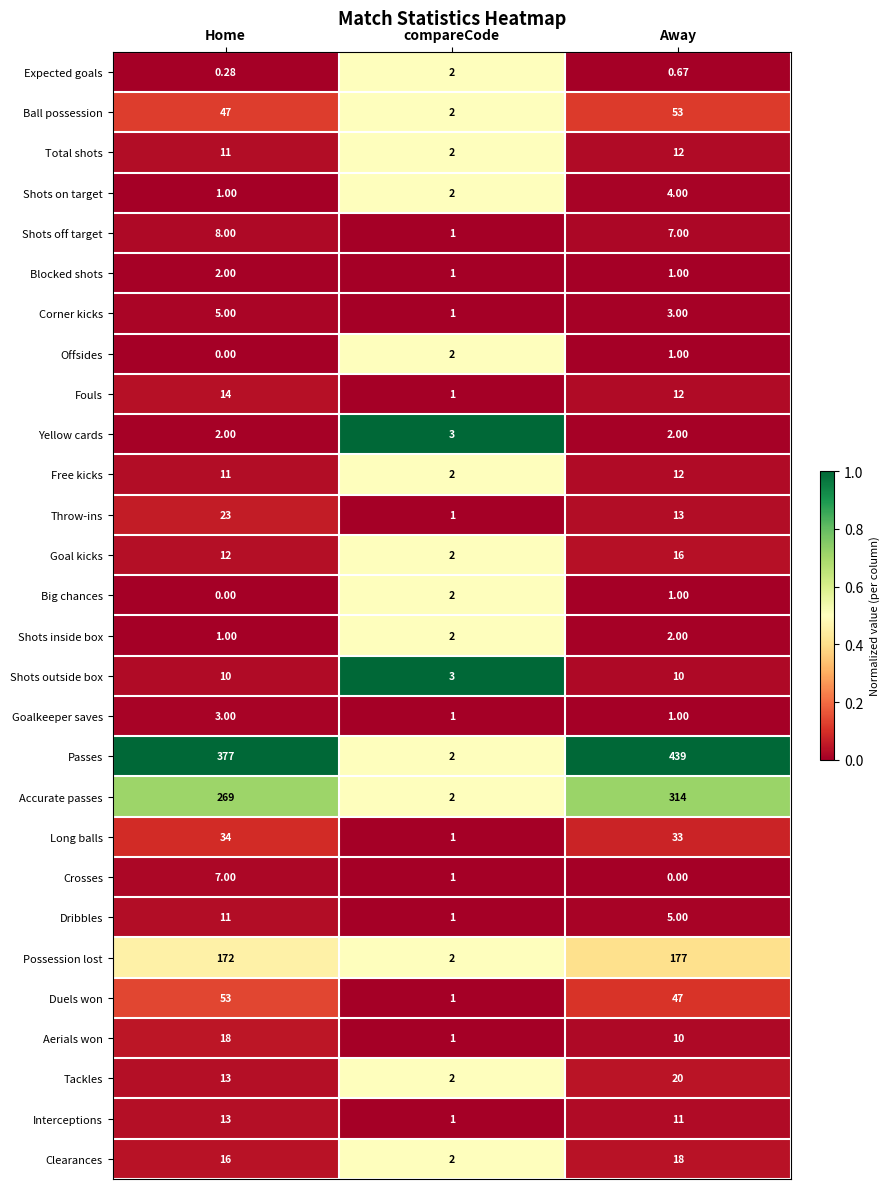

At which label does Fouls first exceed 12?

Home